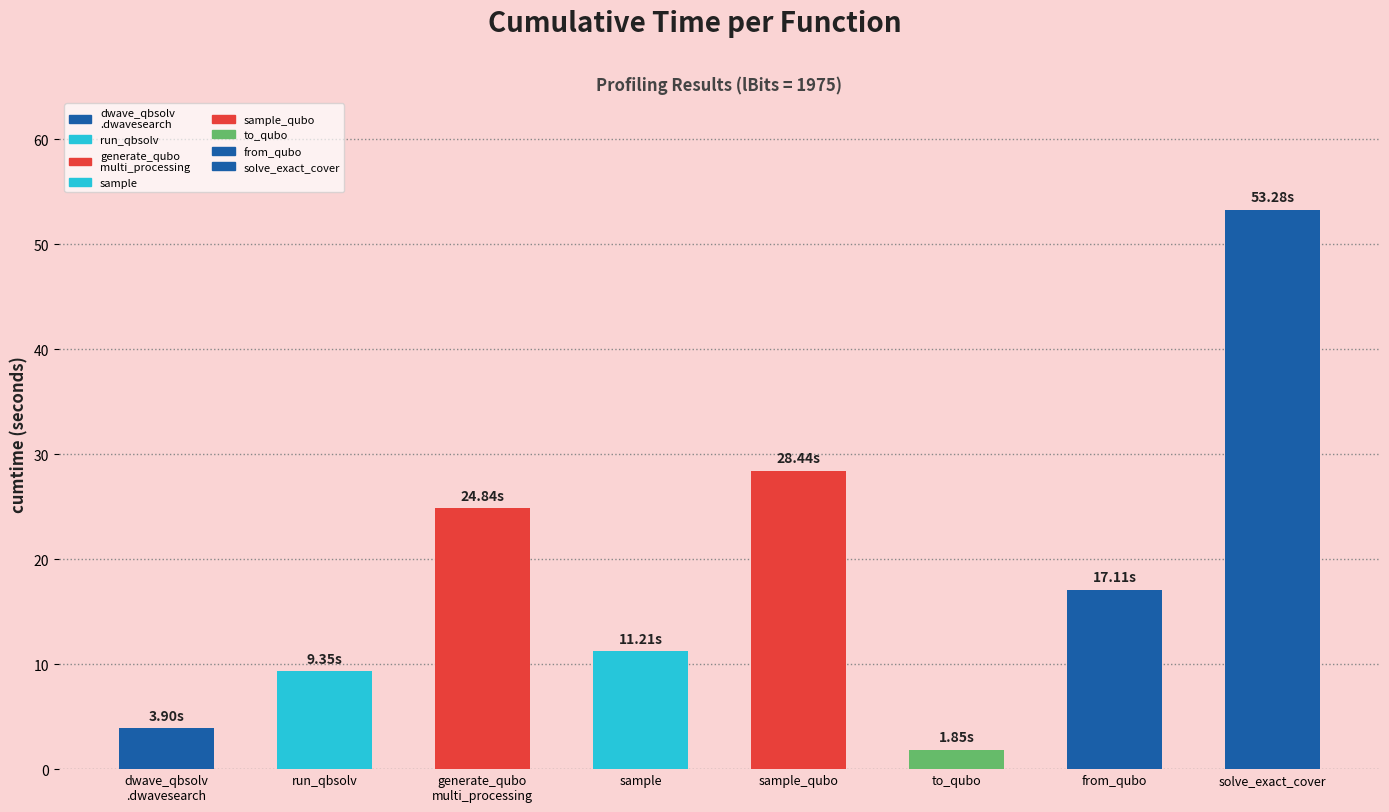

Which category has the lowest value across all series?

to_qubo